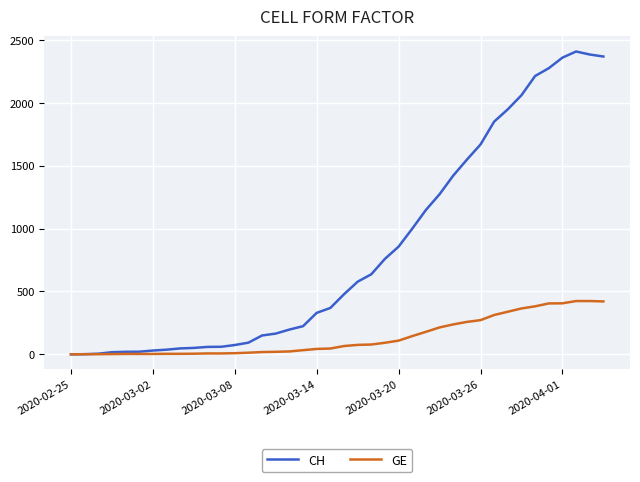

Which series has the largest total across all categories?

CH